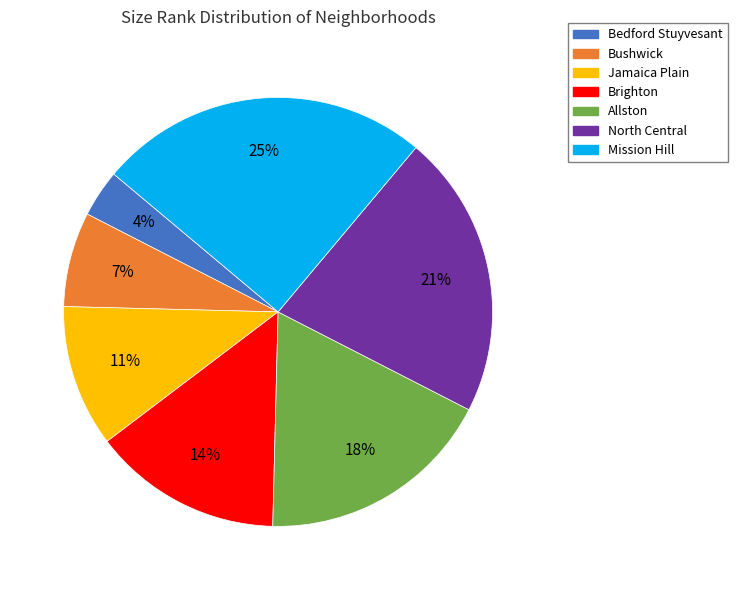

Do Allston and Bedford Stuyvesant together represent more than half of the pie?

No